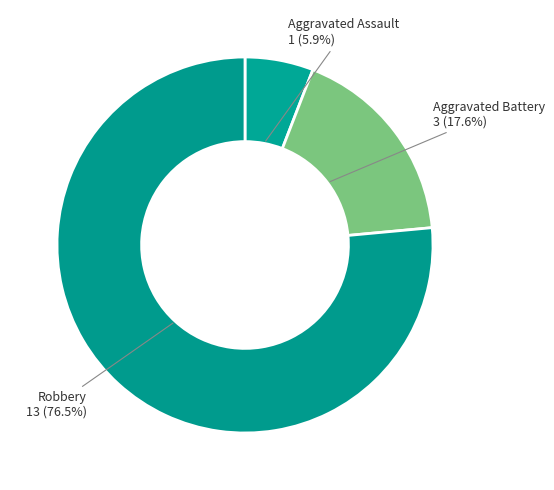

What is the largest slice in the pie chart?

Robbery